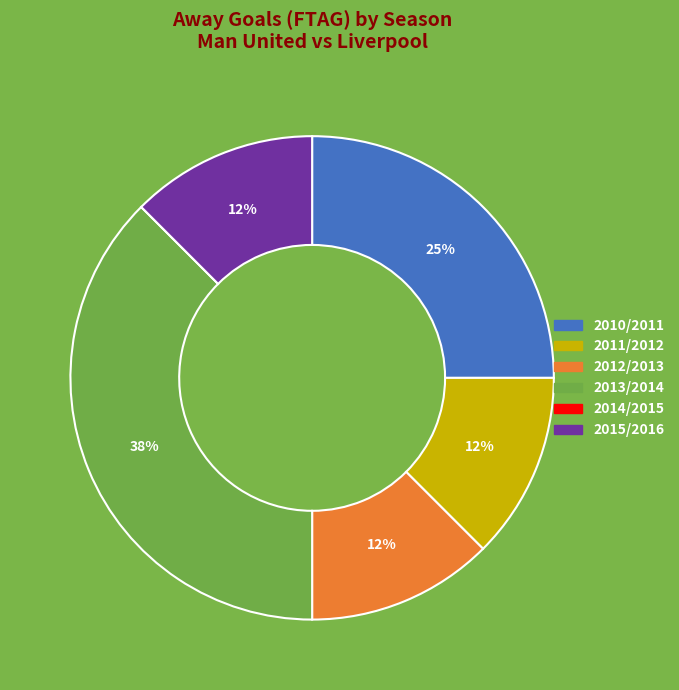

Is it true that 2012/2013 is 26% of the pie?

False